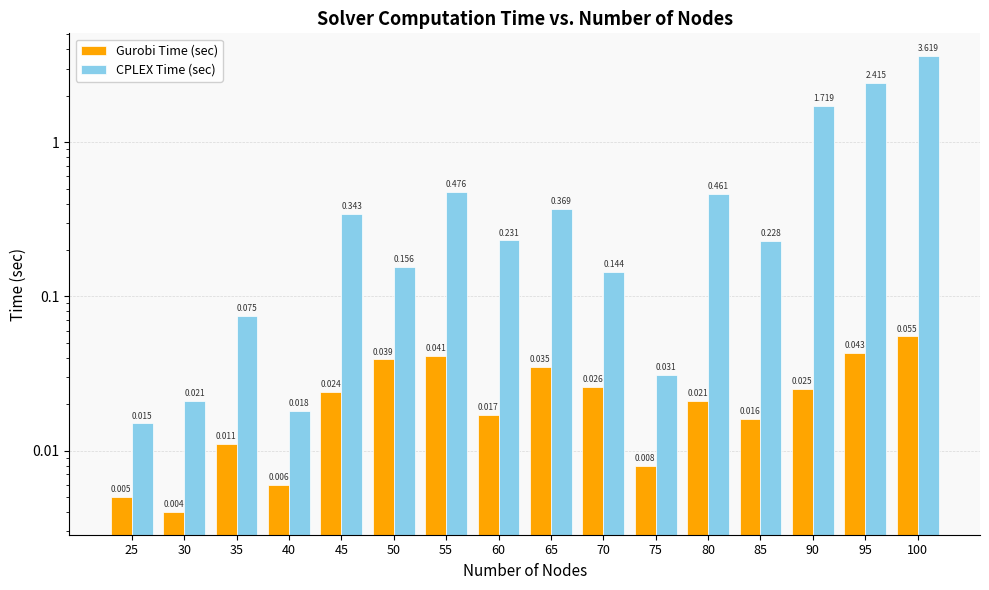

The CPLEX Time (sec) series shows 0.2 at 50. True or false?

False